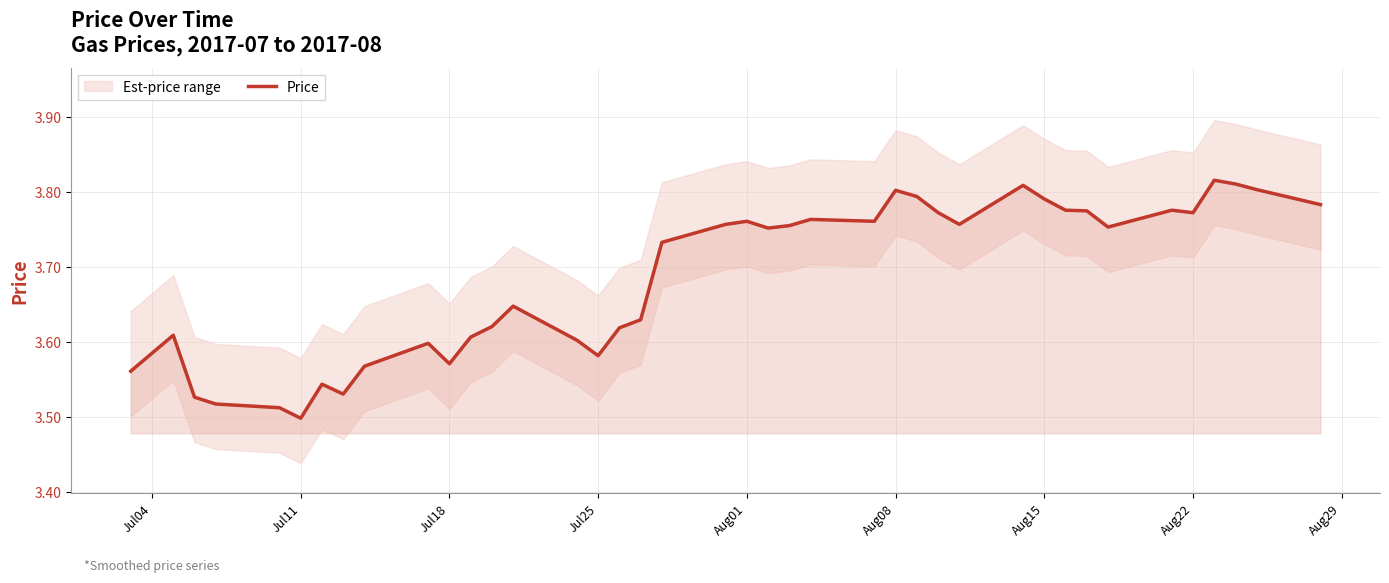

What is the minimum value shown in the chart?

3.5